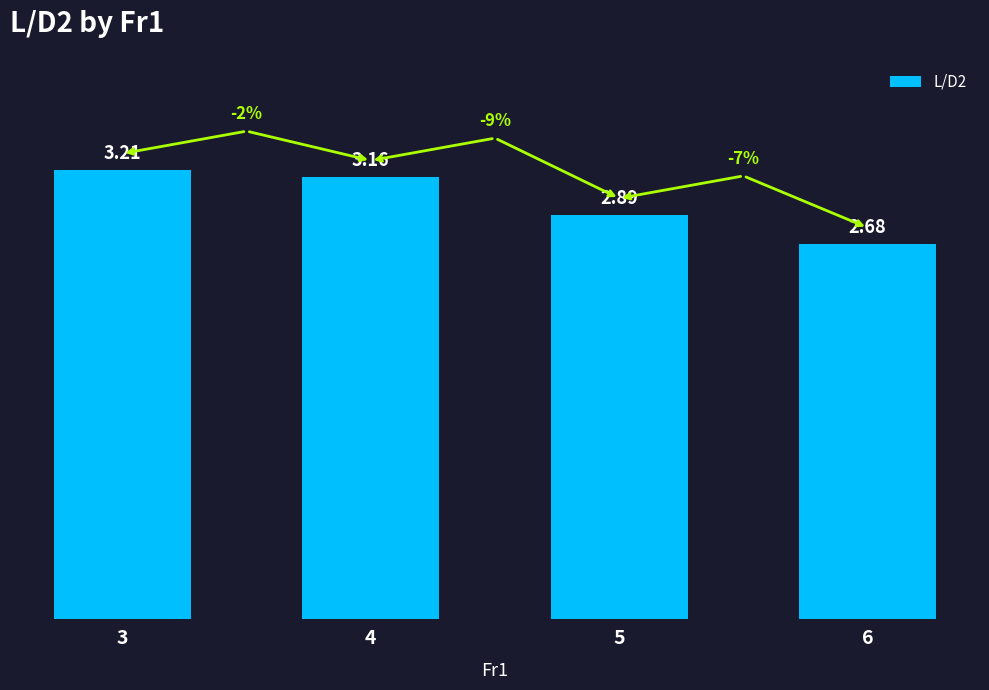

Where does the data first go above 3?

3